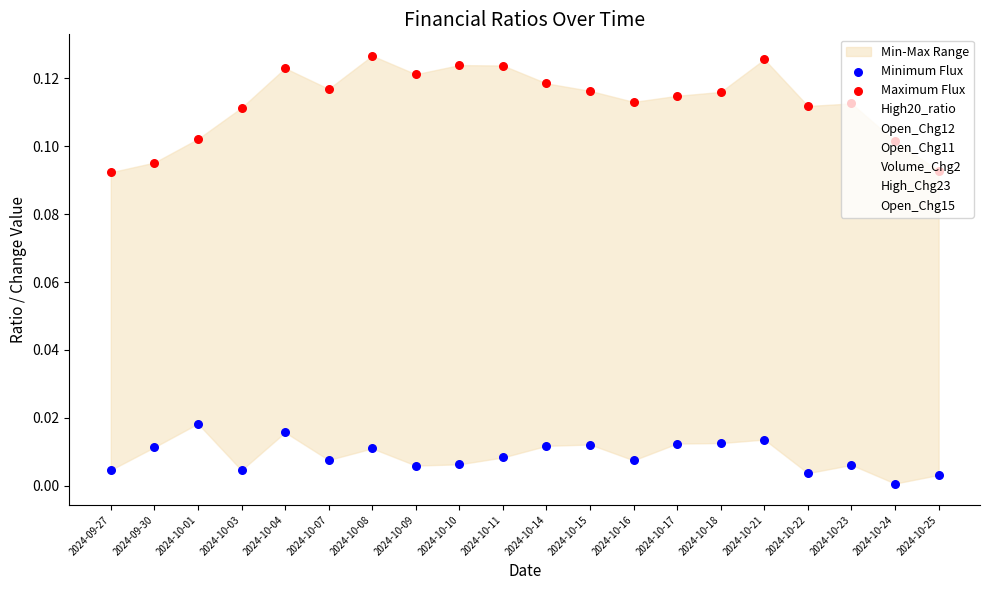

Is the value of Open_Chg15 at 2024-10-24 greater than the value of Volume_Chg2 at 2024-10-09?

Yes